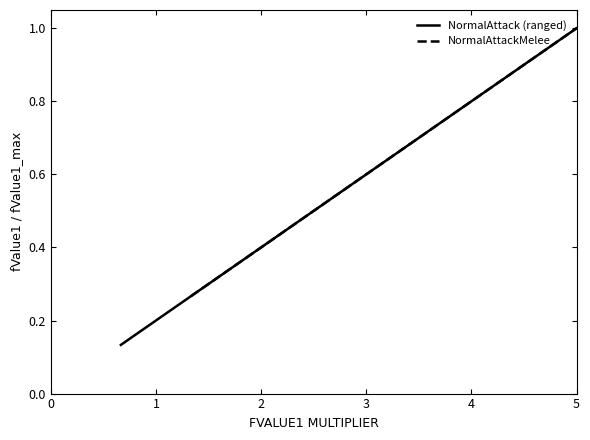

What is the label of the 4th point from the left?

1.0